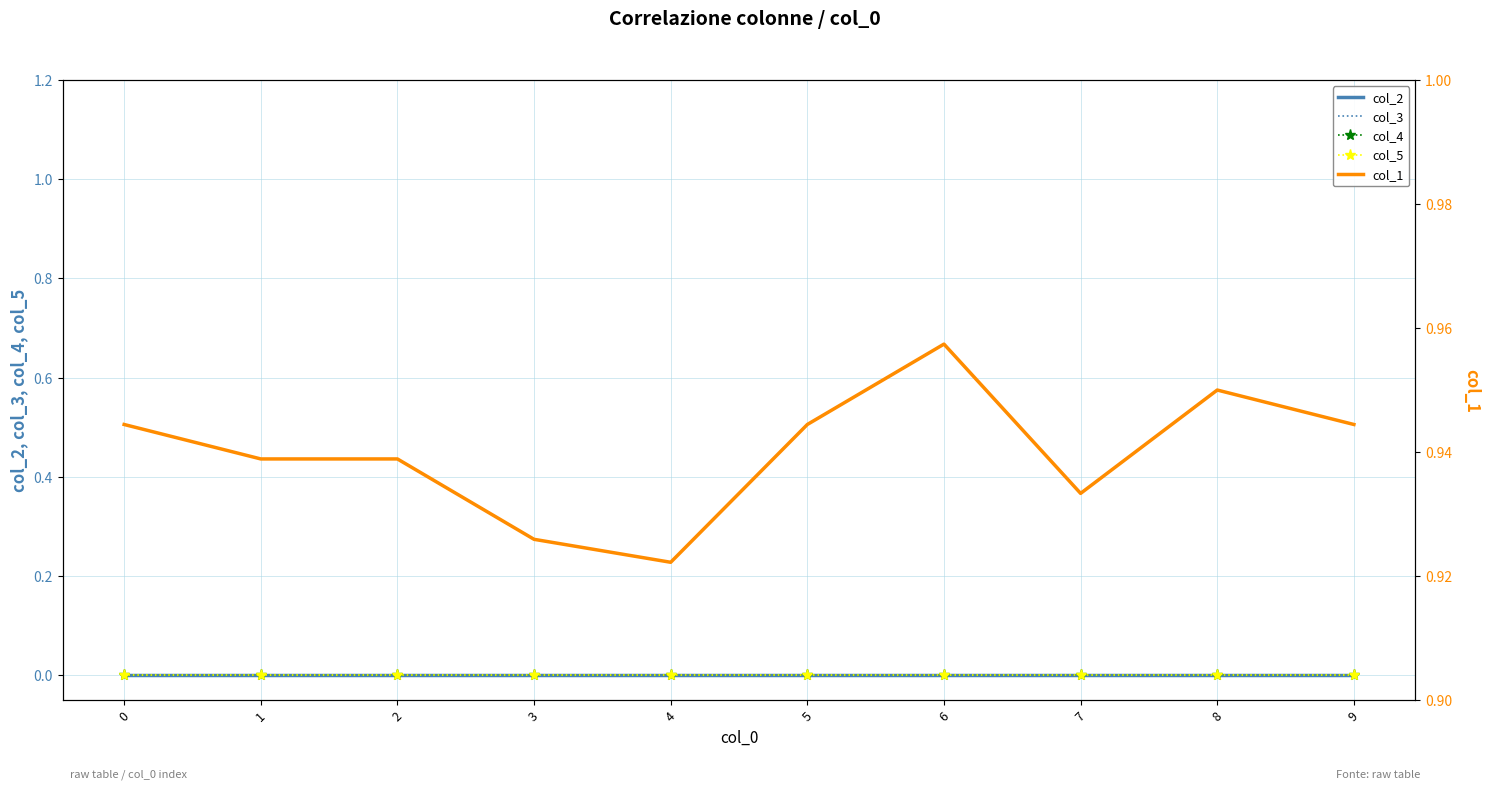

Reading right to left, what are all the values shown in this chart?

col_2: 0.0	0.0	0.0	0.0	0.0	0.0	0.0	0.0	0.0	0.0
col_3: 0.0	0.0	0.0	0.0	0.0	0.0	0.0	0.0	0.0	0.0
col_4: 0.0	0.0	0.0	0.0	0.0	0.0	0.0	0.0	0.0	0.0
col_5: 0.0	0.0	0.0	0.0	0.0	0.0	0.0	0.0	0.0	0.0
col_1: 0.9	0.9	0.9	1.0	0.9	0.9	0.9	0.9	0.9	0.9